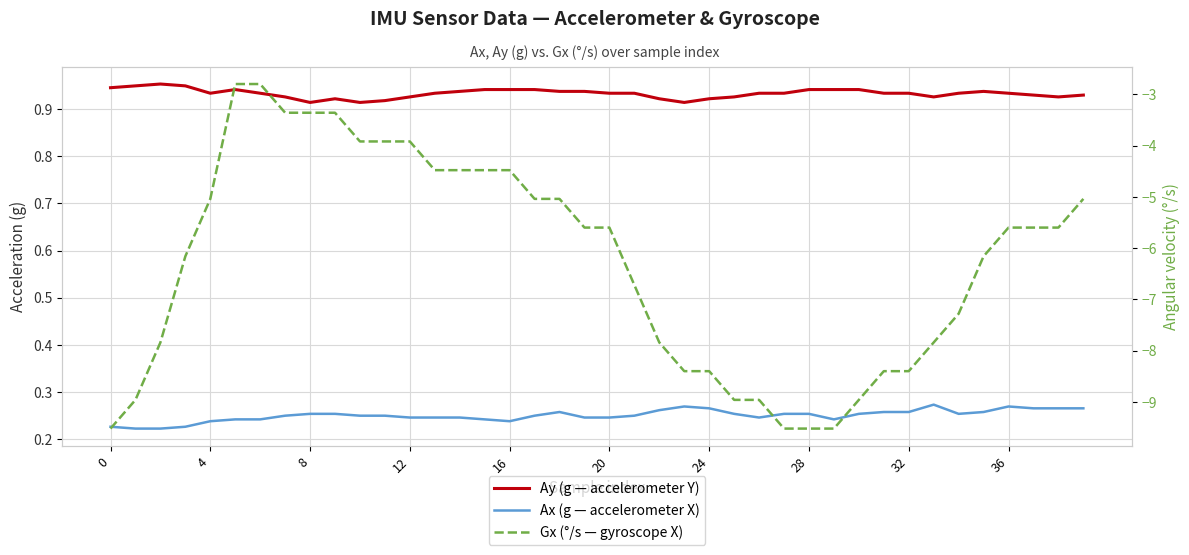

Which series changed the most between 23 and 33?

Gx (°/s — gyroscope X)